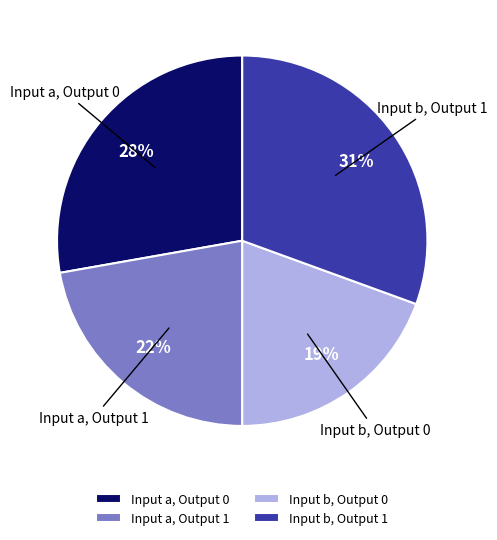

To the nearest percent, what percentage of the pie is Input a, Output 0?

28%